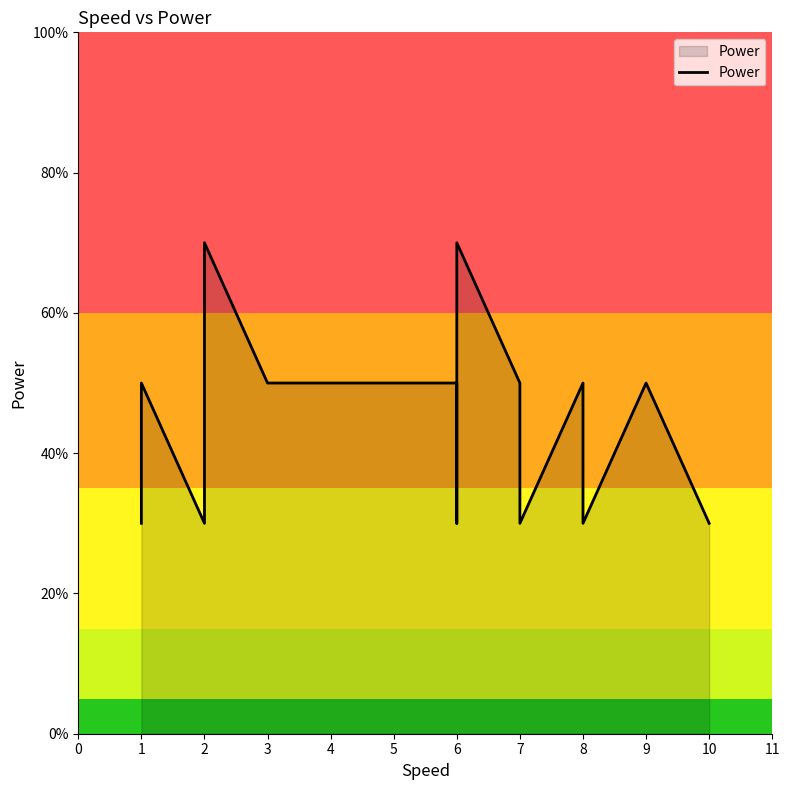

How many lines are shown in the chart?

1